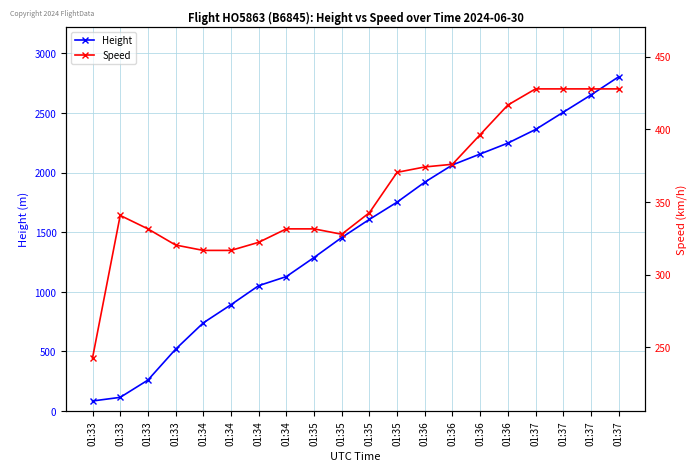

What is the spread (max minus min) of values at 01:35?

956.3